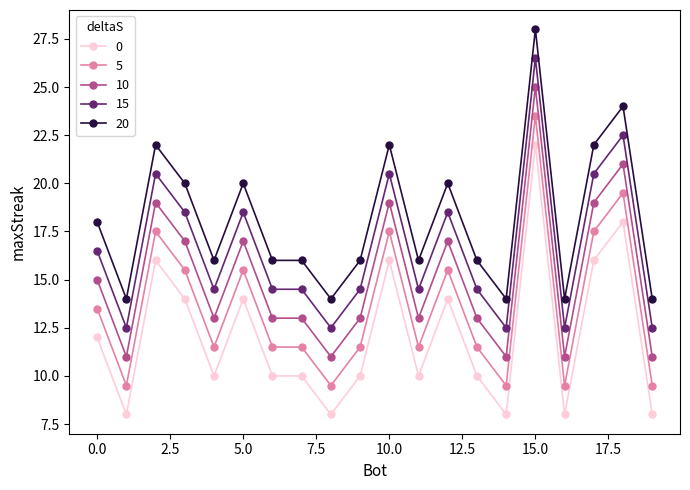

What is the difference between the maximum and minimum values in the 0 series?

14.0